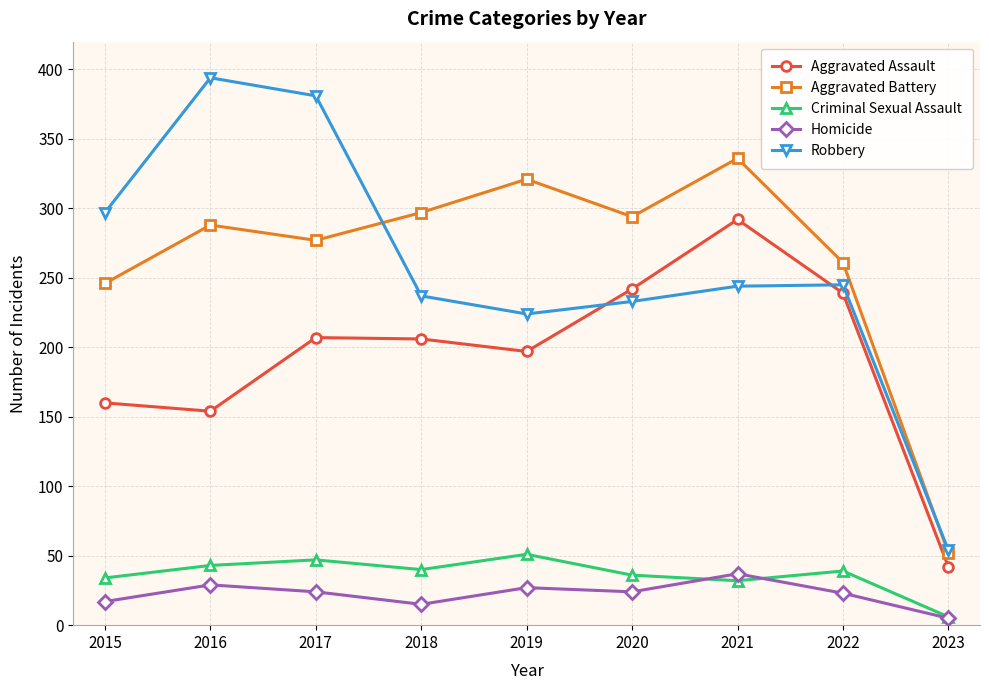

In Robbery, how many points are higher than both neighbors (excluding endpoints)?

2